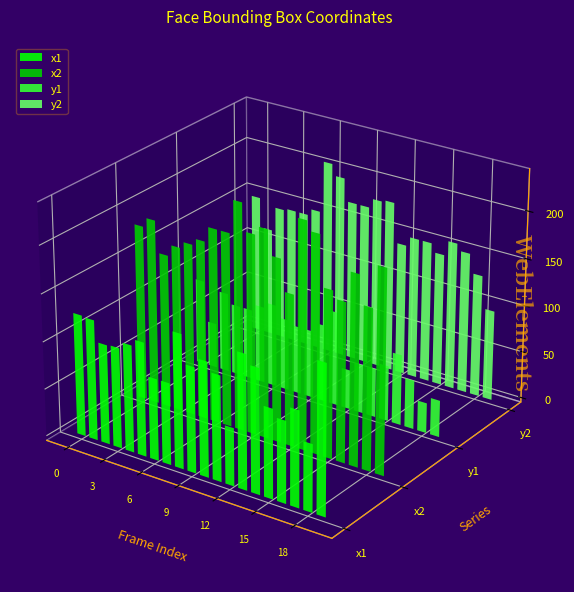

Between 2 and 6, which series saw the biggest shift?

y2